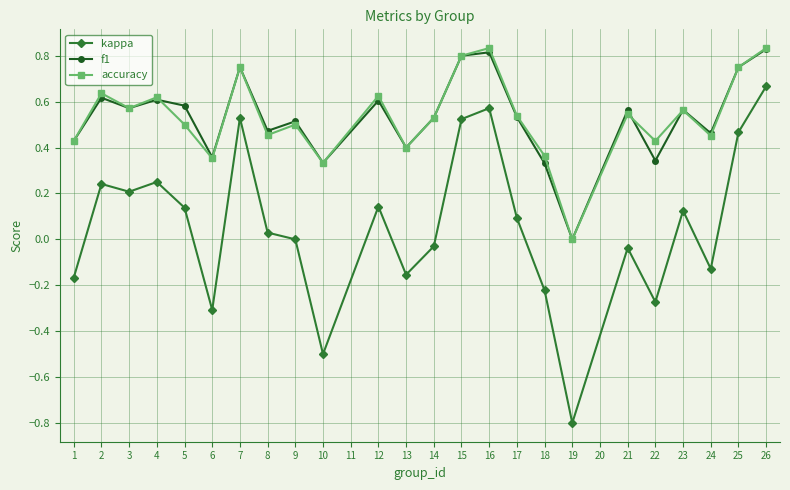

Is this an area chart (filled region under the line)?

No